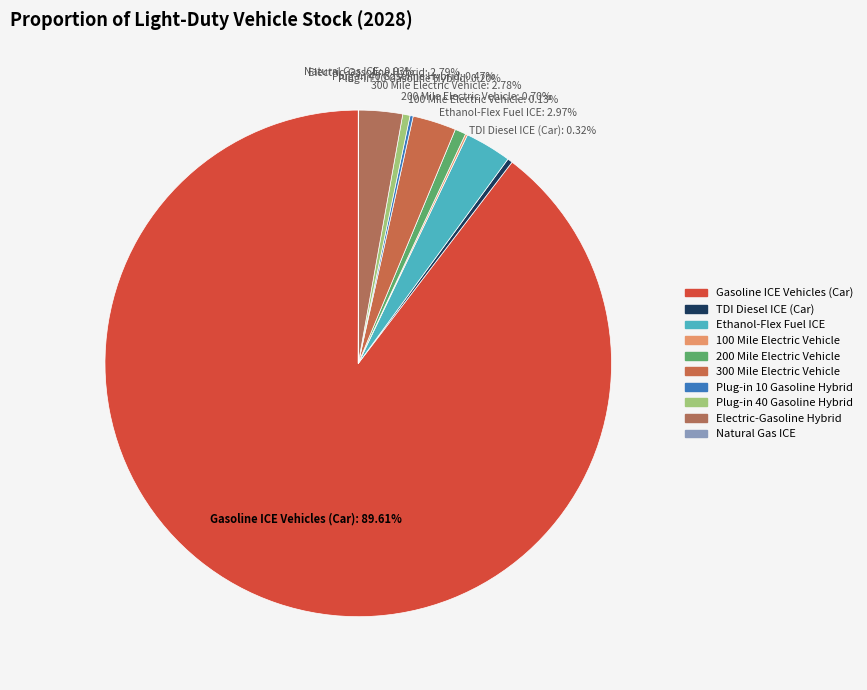

What is the majority slice?

Gasoline ICE Vehicles (Car)